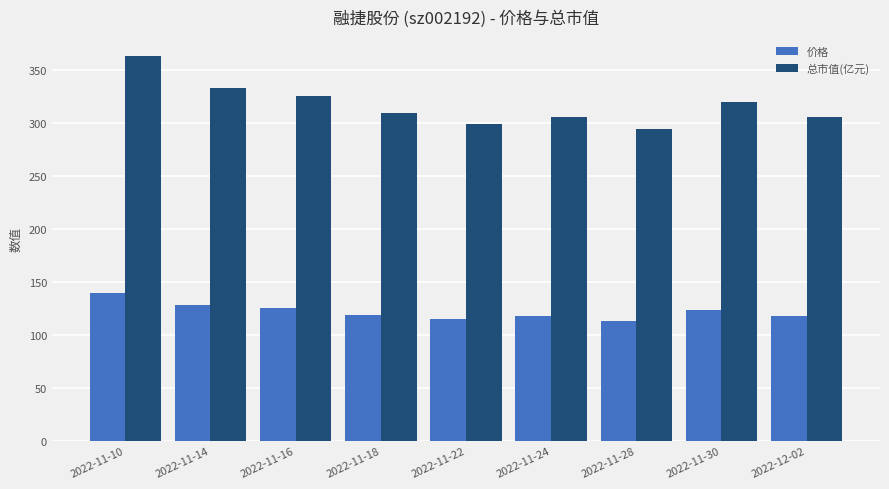

How many distinct data groups are displayed?

2